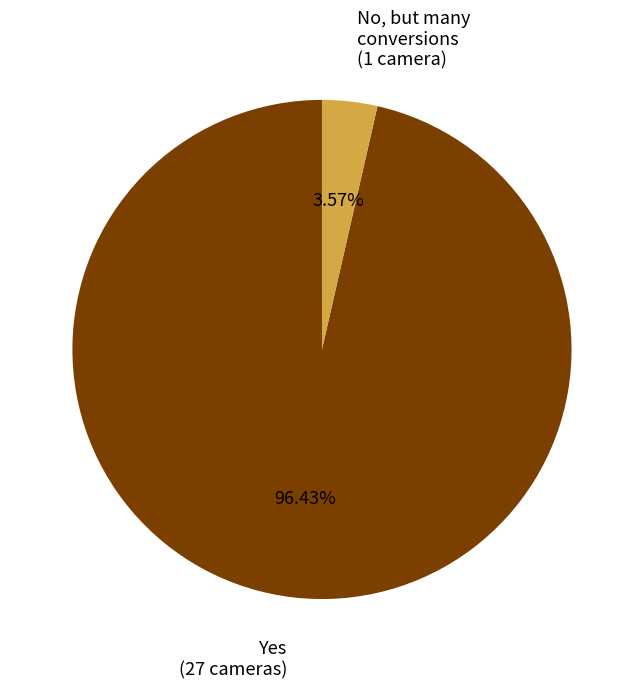

Is it true that Yes is 96% of the pie?

True